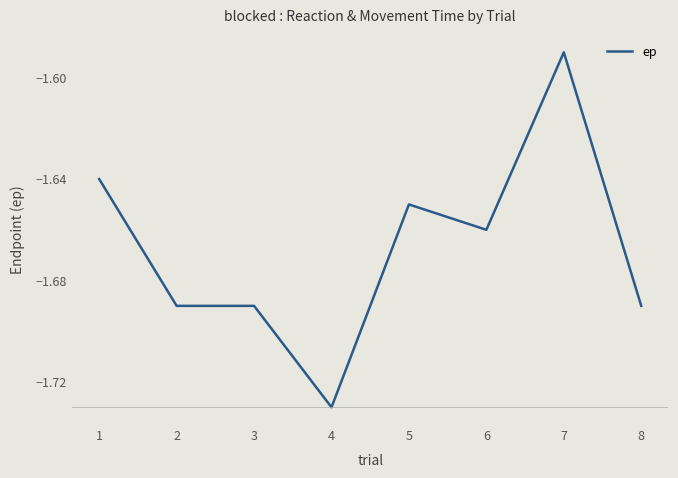

Is this an area chart (filled region under the line)?

No